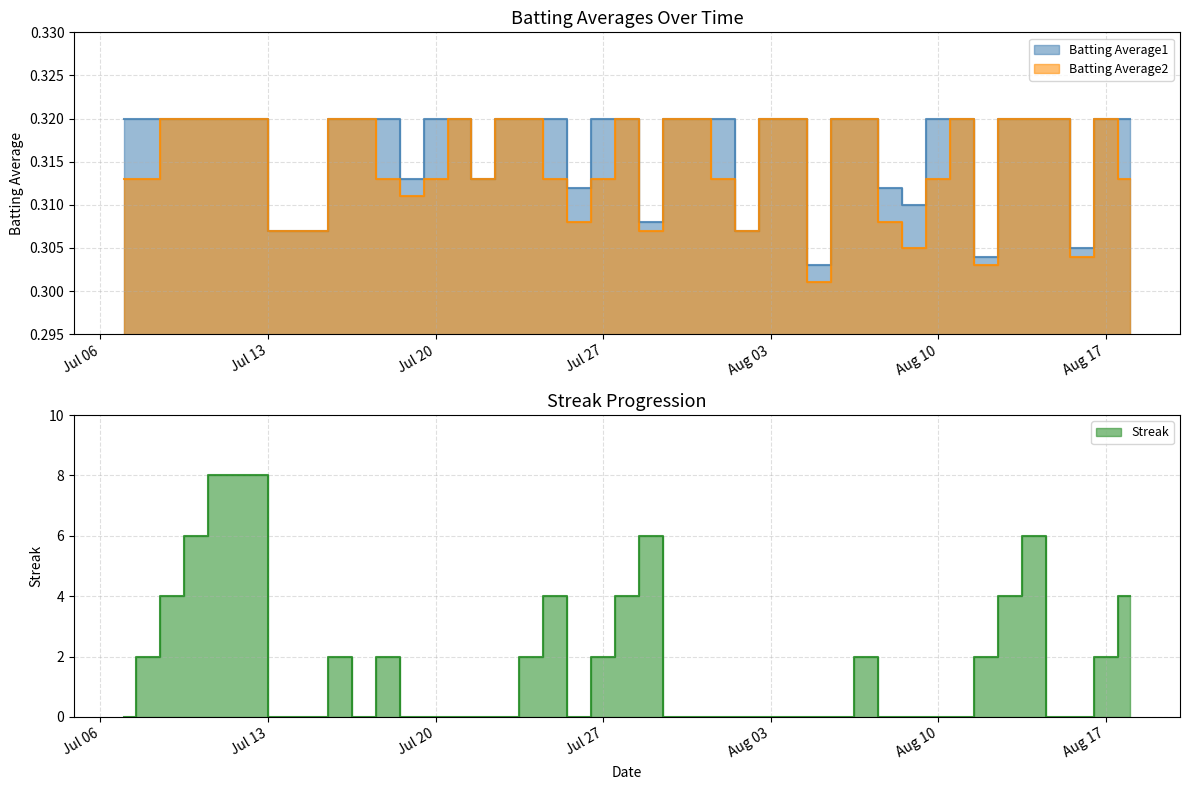

At which category is the sum across all series the highest?

2010-07-11